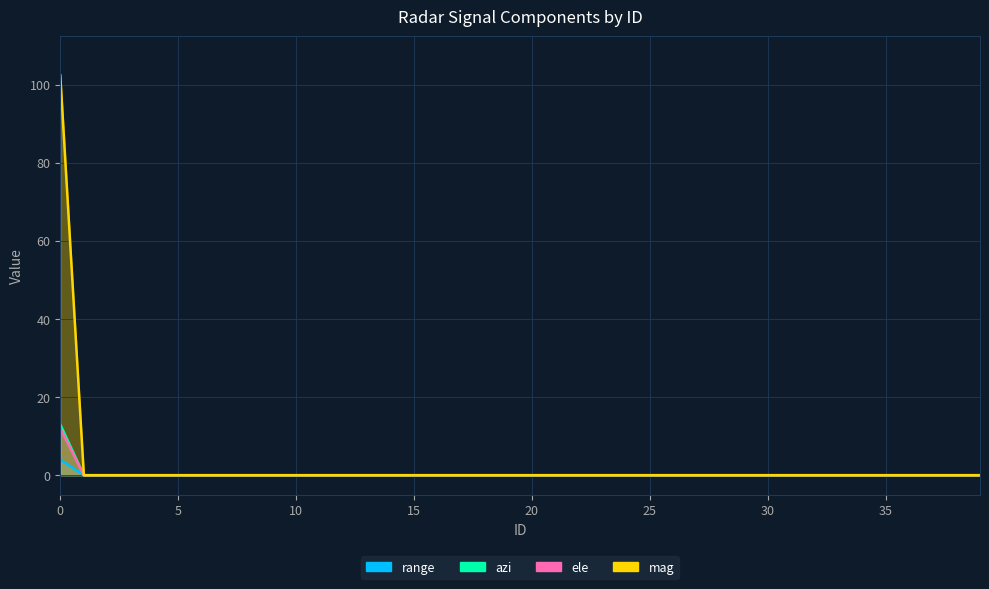

Reading left to right, list all the values displayed in this chart.

range: 4.0	0.0	0.0	0.0	0.0	0.0	0.0	0.0	0.0	0.0	0.0	0.0	0.0	0.0	0.0	0.0	0.0	0.0	0.0	0.0	0.0	0.0	0.0	0.0	0.0	0.0	0.0	0.0	0.0	0.0	0.0	0.0	0.0	0.0	0.0	0.0	0.0	0.0	0.0	0.0
azi: 102.4	0.0	0.0	0.0	0.0	0.0	0.0	0.0	0.0	0.0	0.0	0.0	0.0	0.0	0.0	0.0	0.0	0.0	0.0	0.0	0.0	0.0	0.0	0.0	0.0	0.0	0.0	0.0	0.0	0.0	0.0	0.0	0.0	0.0	0.0	0.0	0.0	0.0	0.0	0.0
ele: 13.0	0.0	0.0	0.0	0.0	0.0	0.0	0.0	0.0	0.0	0.0	0.0	0.0	0.0	0.0	0.0	0.0	0.0	0.0	0.0	0.0	0.0	0.0	0.0	0.0	0.0	0.0	0.0	0.0	0.0	0.0	0.0	0.0	0.0	0.0	0.0	0.0	0.0	0.0	0.0
mag: 12.0	0.0	0.0	0.0	0.0	0.0	0.0	0.0	0.0	0.0	0.0	0.0	0.0	0.0	0.0	0.0	0.0	0.0	0.0	0.0	0.0	0.0	0.0	0.0	0.0	0.0	0.0	0.0	0.0	0.0	0.0	0.0	0.0	0.0	0.0	0.0	0.0	0.0	0.0	0.0